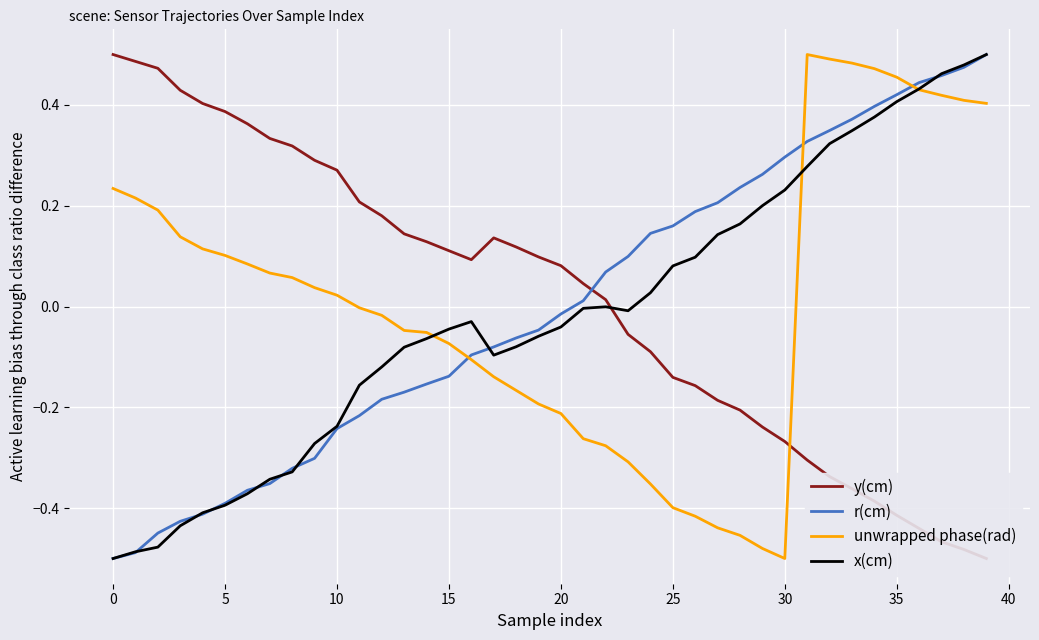

At which category does the chart reach its minimum across all series?

39